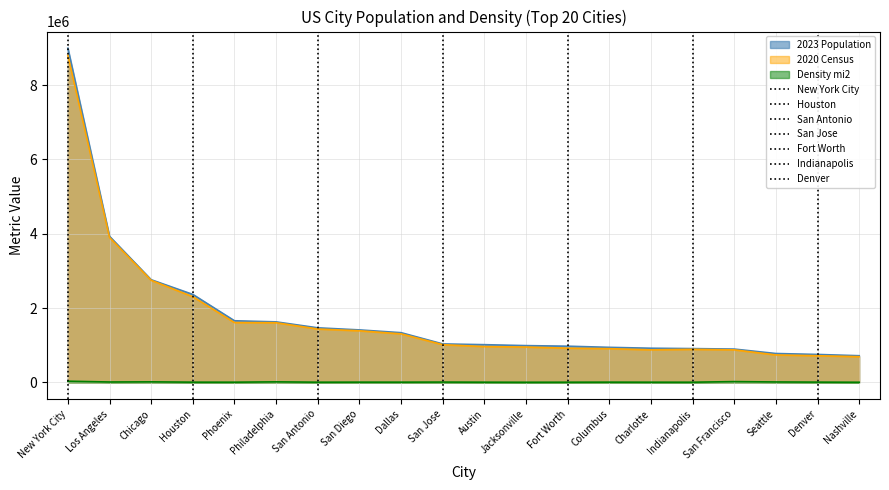

What is the maximum value shown in the chart?

8992908